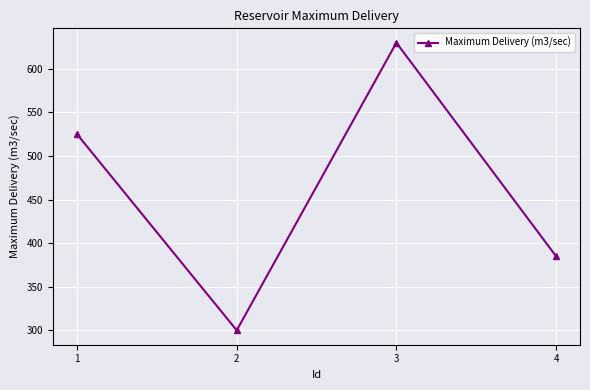

At which label is the value closest to 465?

1